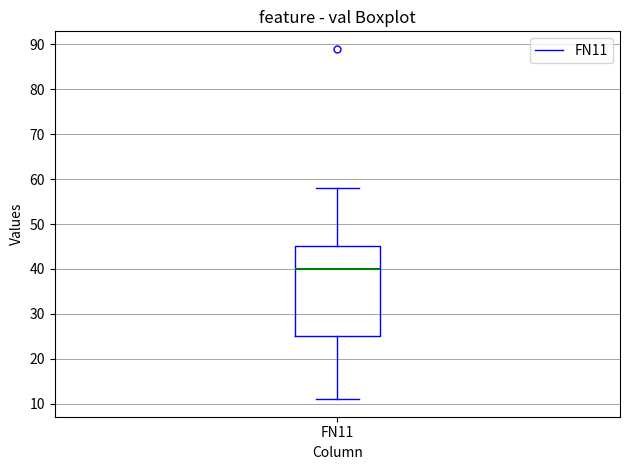

Where is the lower edge of the box for FN11 on the y-axis? The values are not printed on the chart, so give them approximately, as read against the axis.

25